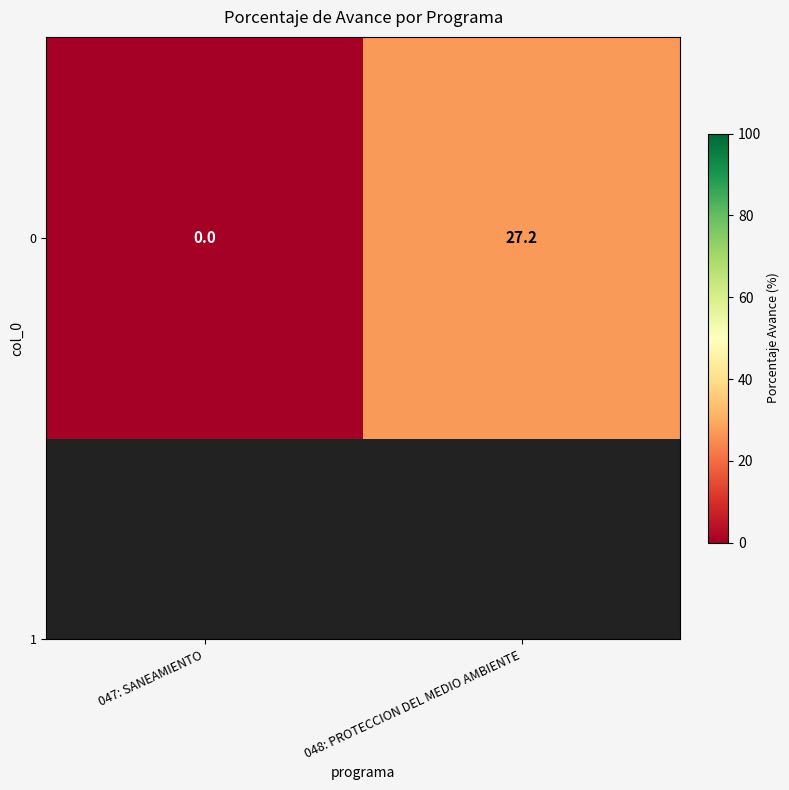

Rank the categories by value from highest to lowest.

048: PROTECCION DEL MEDIO AMBIENTE, 047: SANEAMIENTO